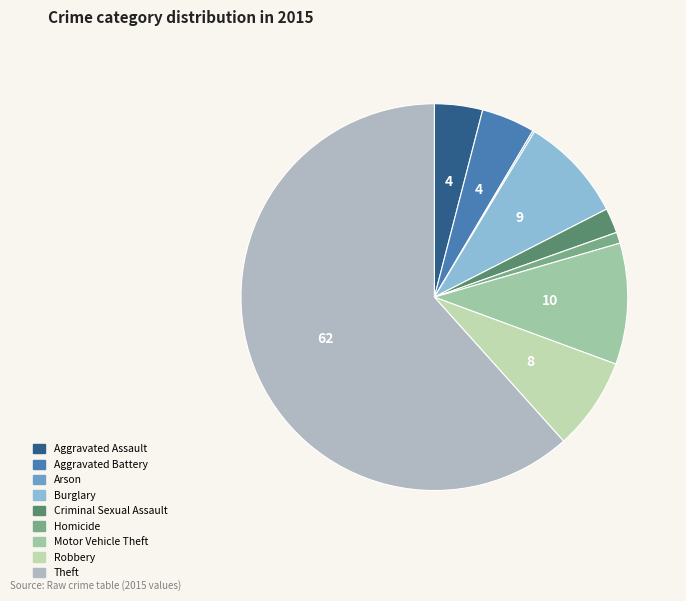

The Aggravated Assault slice represents 4% of the pie. True or false?

True